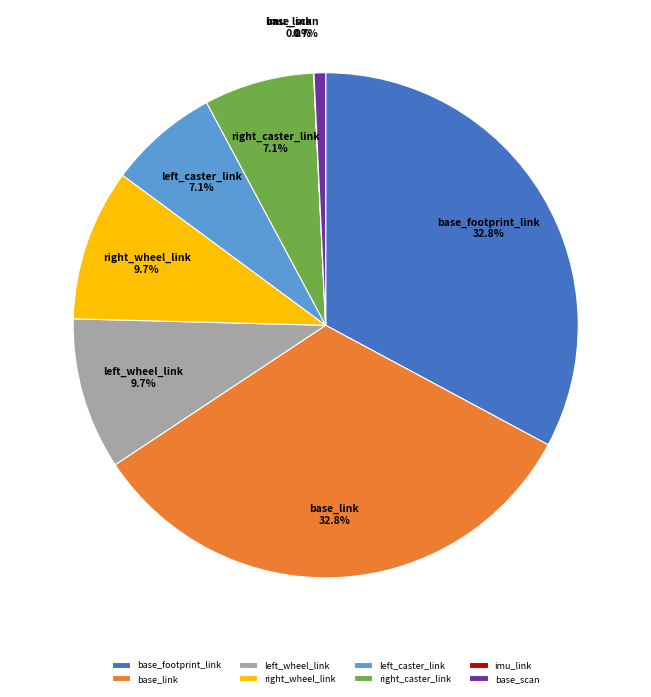

To the nearest percent, what percentage of the pie is left_caster_link?

7%